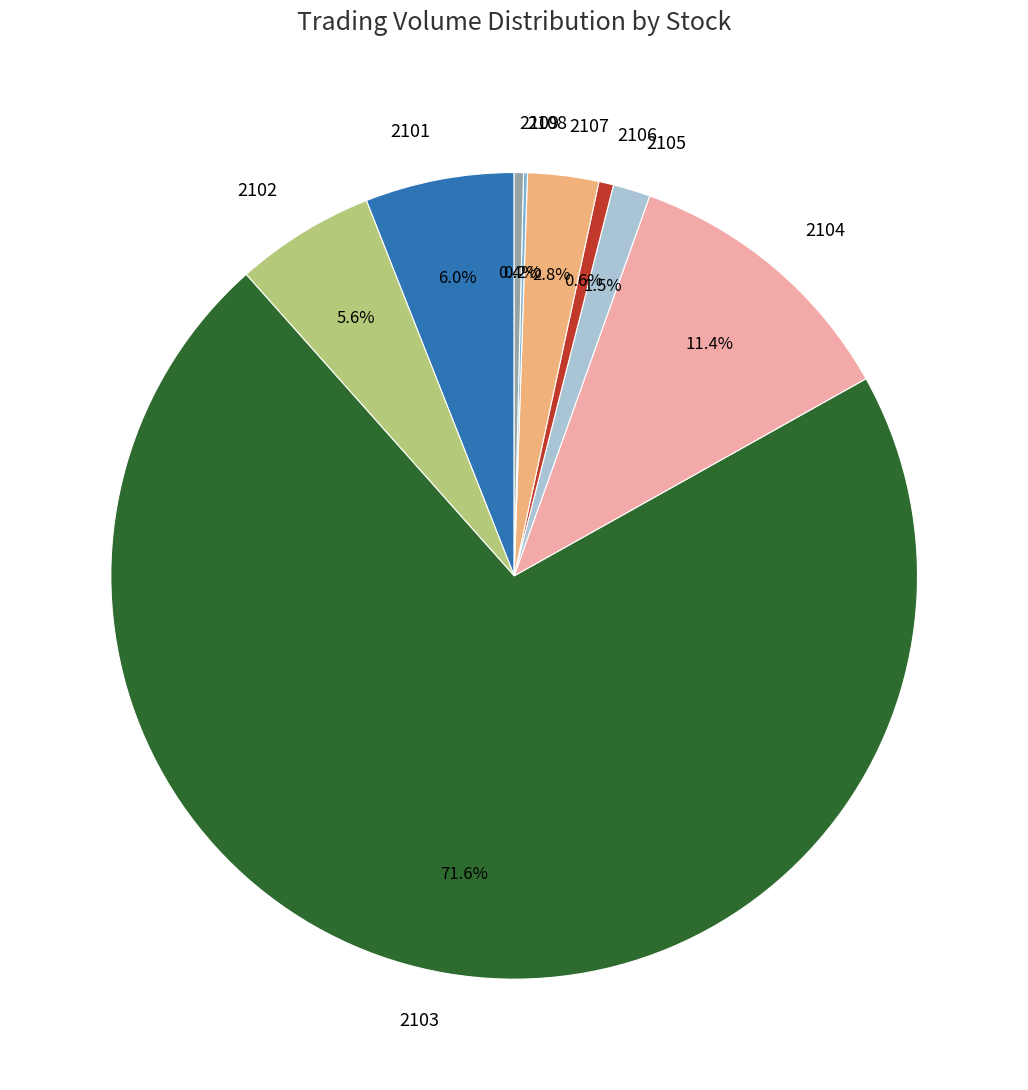

What percentage is NOT represented by 2106?

99.4%